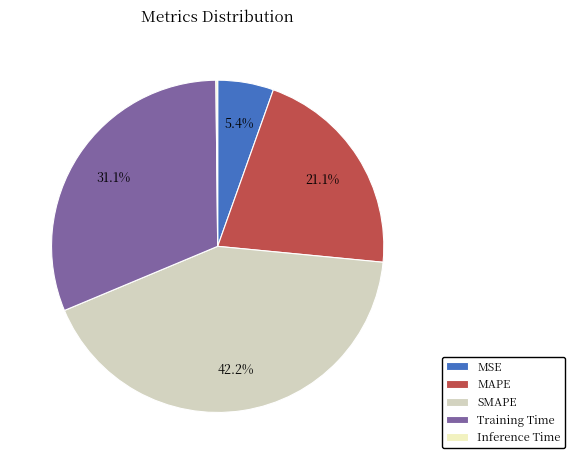

Approximately how many times larger is the value at MAPE compared to Training Time?

0.7